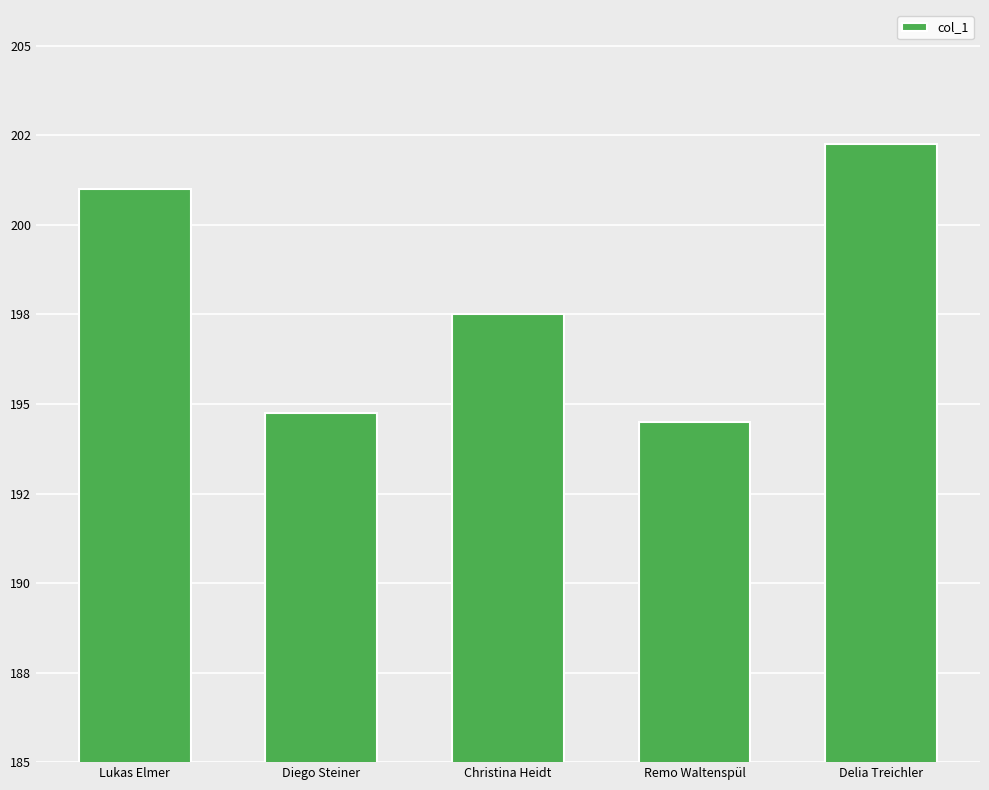

Is it true that the value at Christina Heidt is 197.5?

True